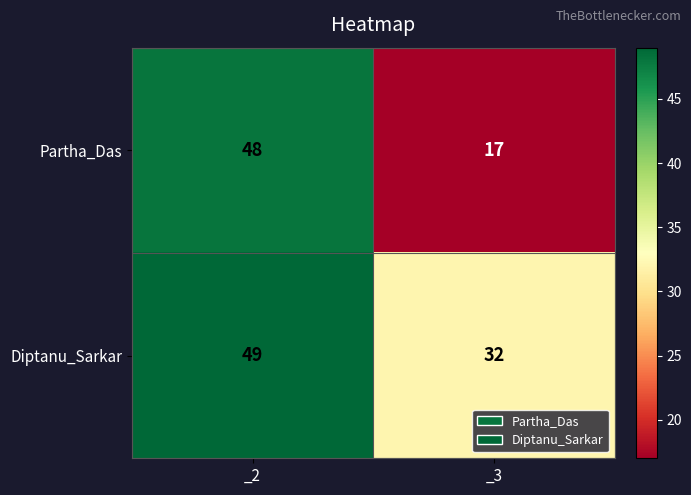

Reading right to left, transcribe all the data shown in this chart.

Partha_Das: _3=17	_2=48
Diptanu_Sarkar: _3=32	_2=49